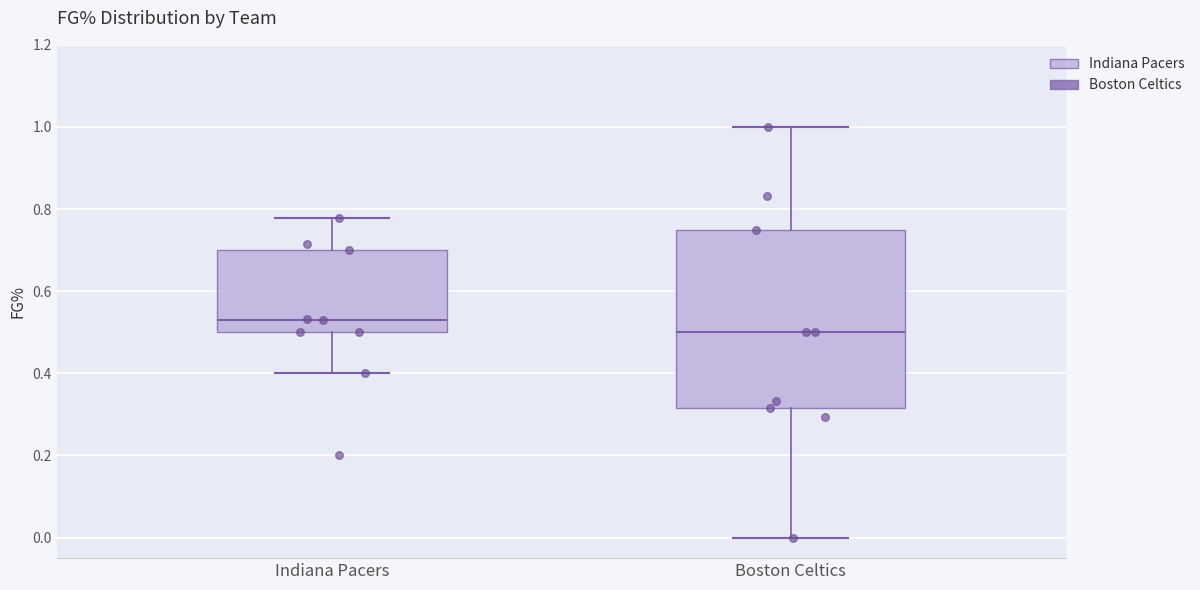

Reading left to right, transcribe this box plot: for each box, give where its median line is, the range the box spans, and where its two whiskers end, as read against the y-axis. The values are not printed on the chart, so give them approximately, as read against the axis.

Indiana Pacers: median 0.52, box 0.50 to 0.70, whiskers 0.40 to 0.78
Boston Celtics: median 0.50, box 0.32 to 0.76, whiskers 0.00 to 1.00